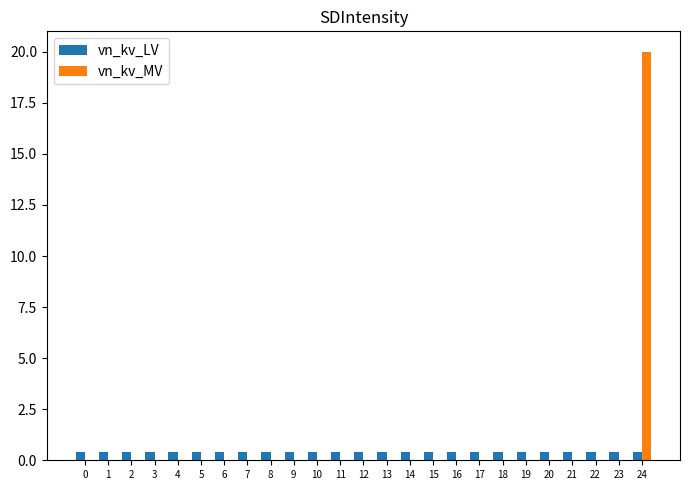

What is the difference between the vn_kv_MV values at 24 and 5?

20.0